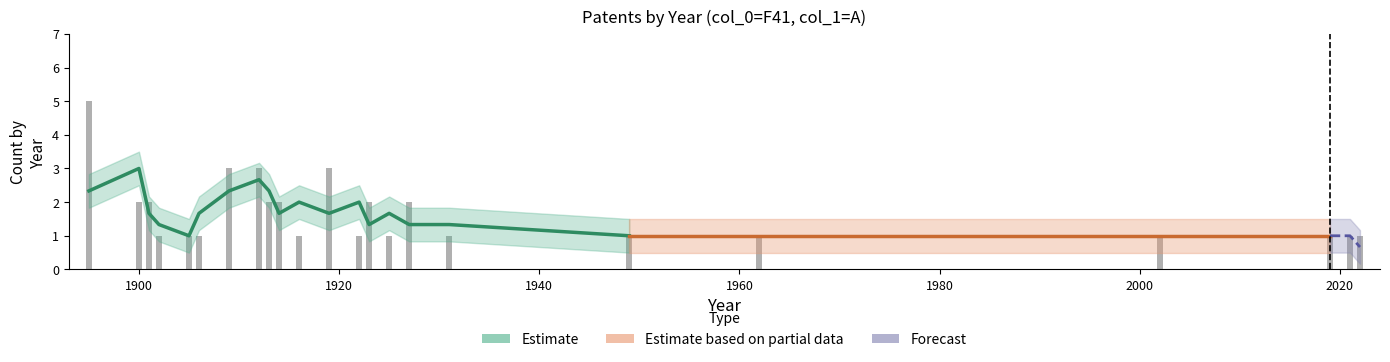

What is the difference between the bar_counts values at 1 and 7?

2